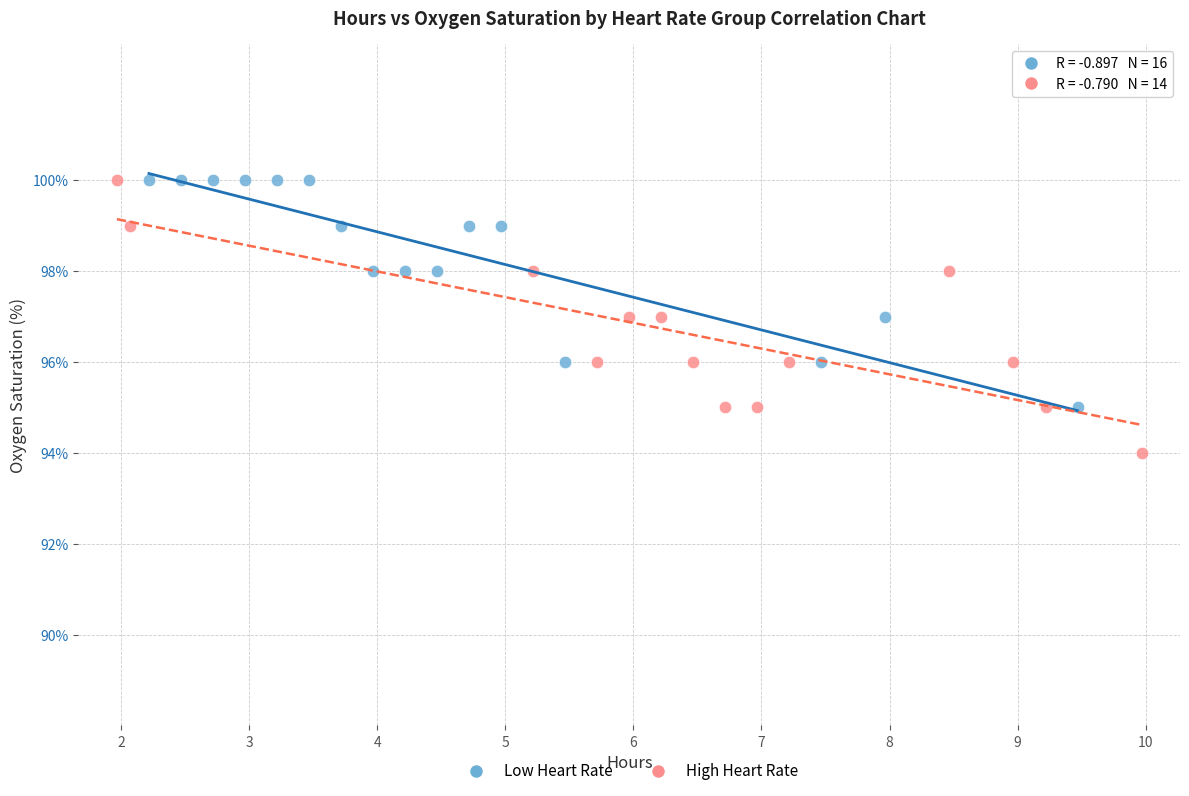

Which series has the widest spread of Y values?

High Heart Rate